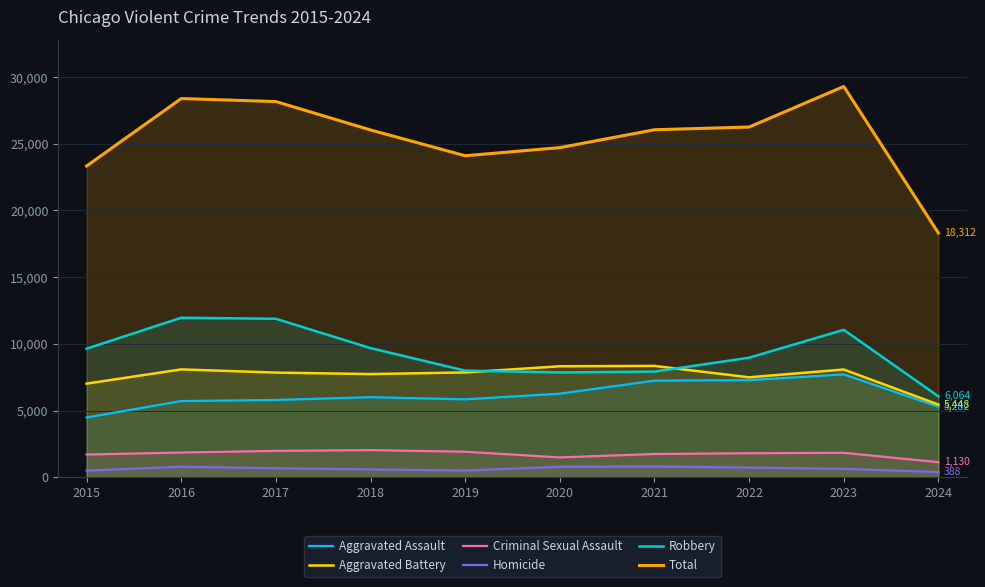

What is the value of the Aggravated Battery point at the 9th from the left?

8078